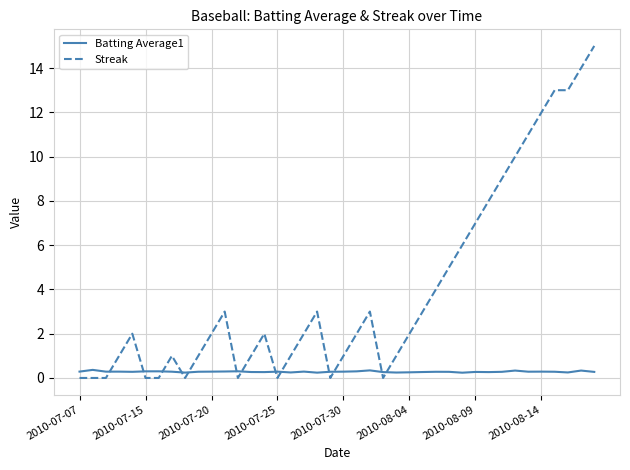

After their last crossing, which series has the higher values: Streak or Batting Average1?

Streak